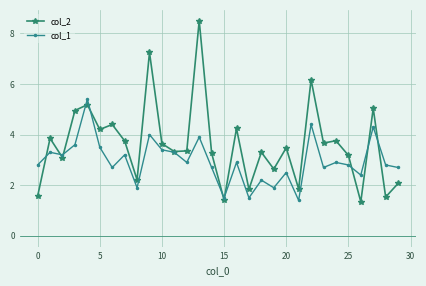

List the series in order of their peak value, lowest first.

col_1, col_2